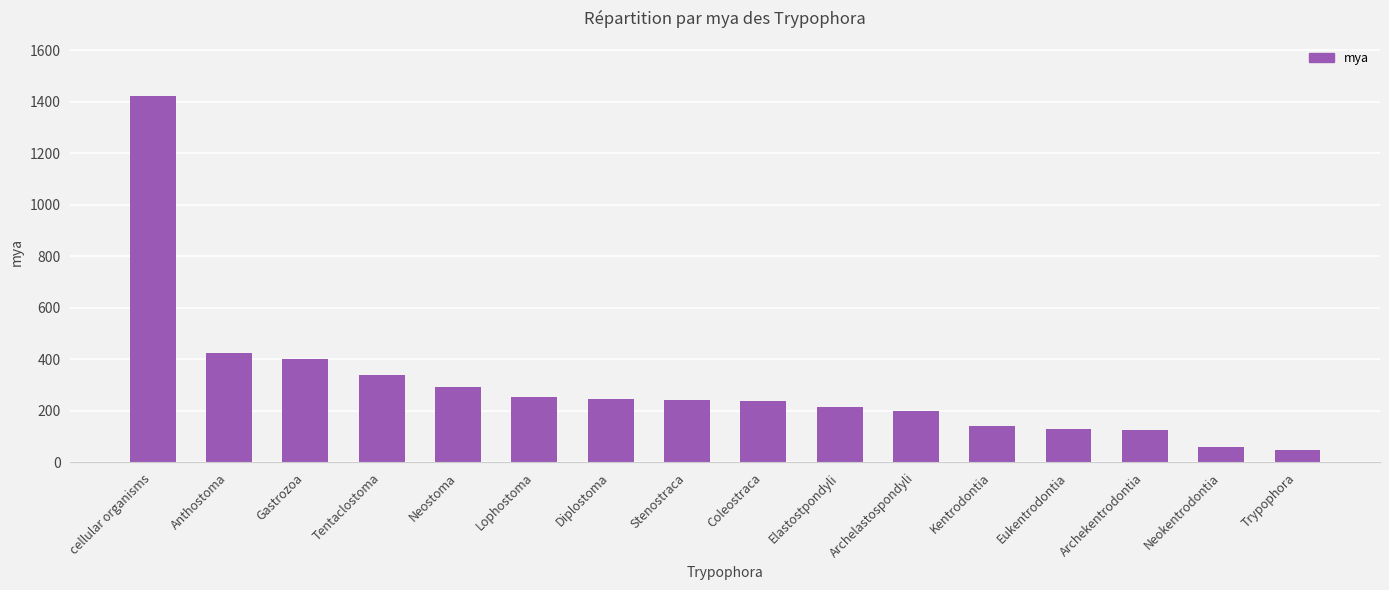

True or false: the data shows 129 at Eukentrodontia.

True